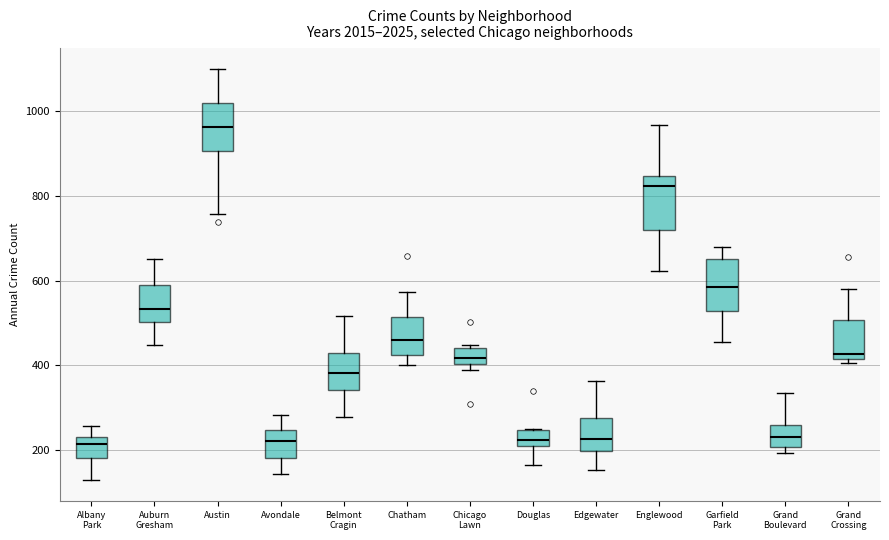

Reading left to right, read every box against the y-axis: the position of its median line, the range the box covers, and the ends of its whiskers. The values are not printed on the chart, so give them approximately, as read against the axis.

Albany Park: median 220, box 180 to 240, whiskers 120 to 260
Auburn Gresham: median 540, box 500 to 580, whiskers 440 to 660
Austin: median 960, box 900 to 1020, whiskers 760 to 1100
Avondale: median 220, box 180 to 240, whiskers 140 to 280
Belmont Cragin: median 380, box 340 to 420, whiskers 280 to 520
Chatham: median 460, box 420 to 520, whiskers 400 to 580
Chicago Lawn: median 420, box 400 to 440, whiskers 400 (just below the box's lower edge) to 440 (just above the box's upper edge)
Douglas: median 220 (just above the box's lower edge), box 220 to 240, whiskers 160 to 260
Edgewater: median 220, box 200 to 280, whiskers 160 to 360
Englewood: median 820, box 720 to 840, whiskers 620 to 960
Garfield Park: median 580, box 520 to 660, whiskers 460 to 680
Grand Boulevard: median 240, box 200 to 260, whiskers 200 (just below the box's lower edge) to 340
Grand Crossing: median 420 (just above the box's lower edge), box 420 to 500, whiskers 400 to 580